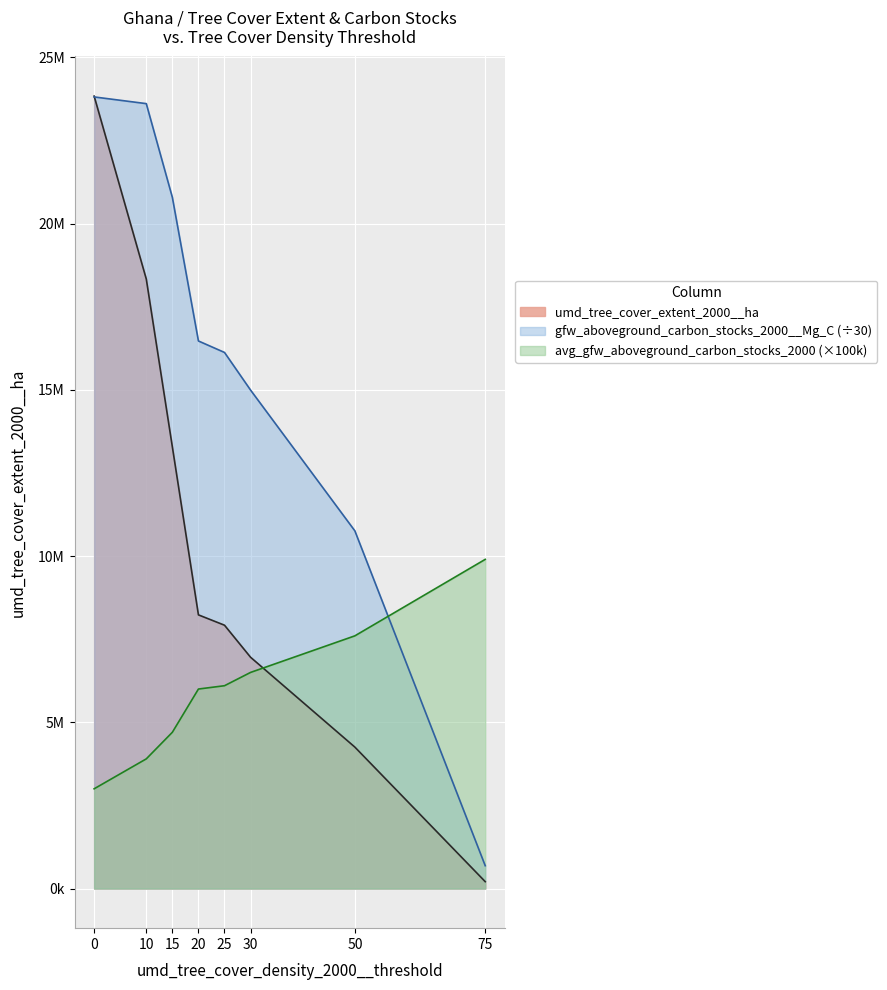

What are all the series names shown in the legend?

umd_tree_cover_extent_2000__ha, gfw_aboveground_carbon_stocks_2000__Mg_C (÷30), avg_gfw_aboveground_carbon_stocks_2000 (×100k)